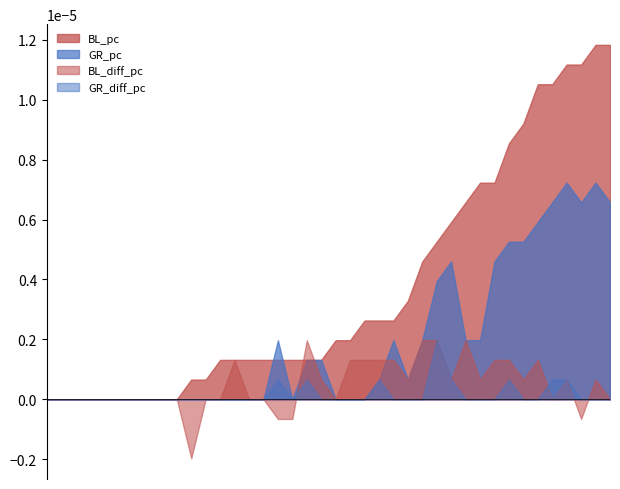

What is the label of the 32nd point from the right?

2020-03-04